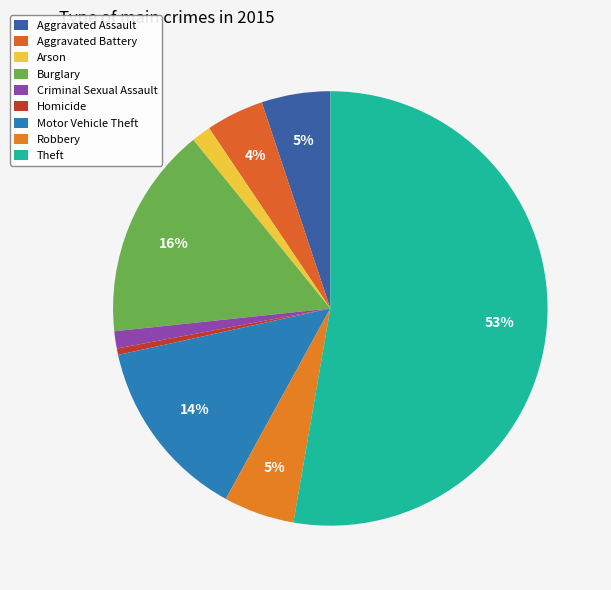

Which category has the biggest portion of the pie?

Theft